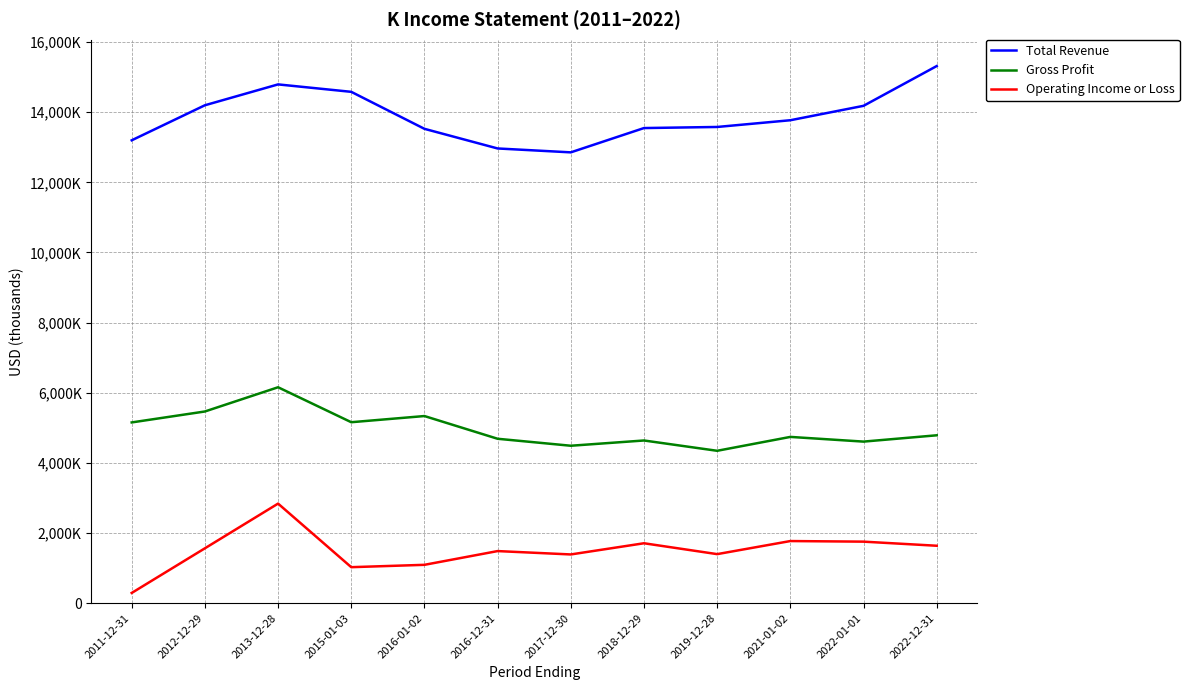

Does the chart display data point markers on the line(s)?

No